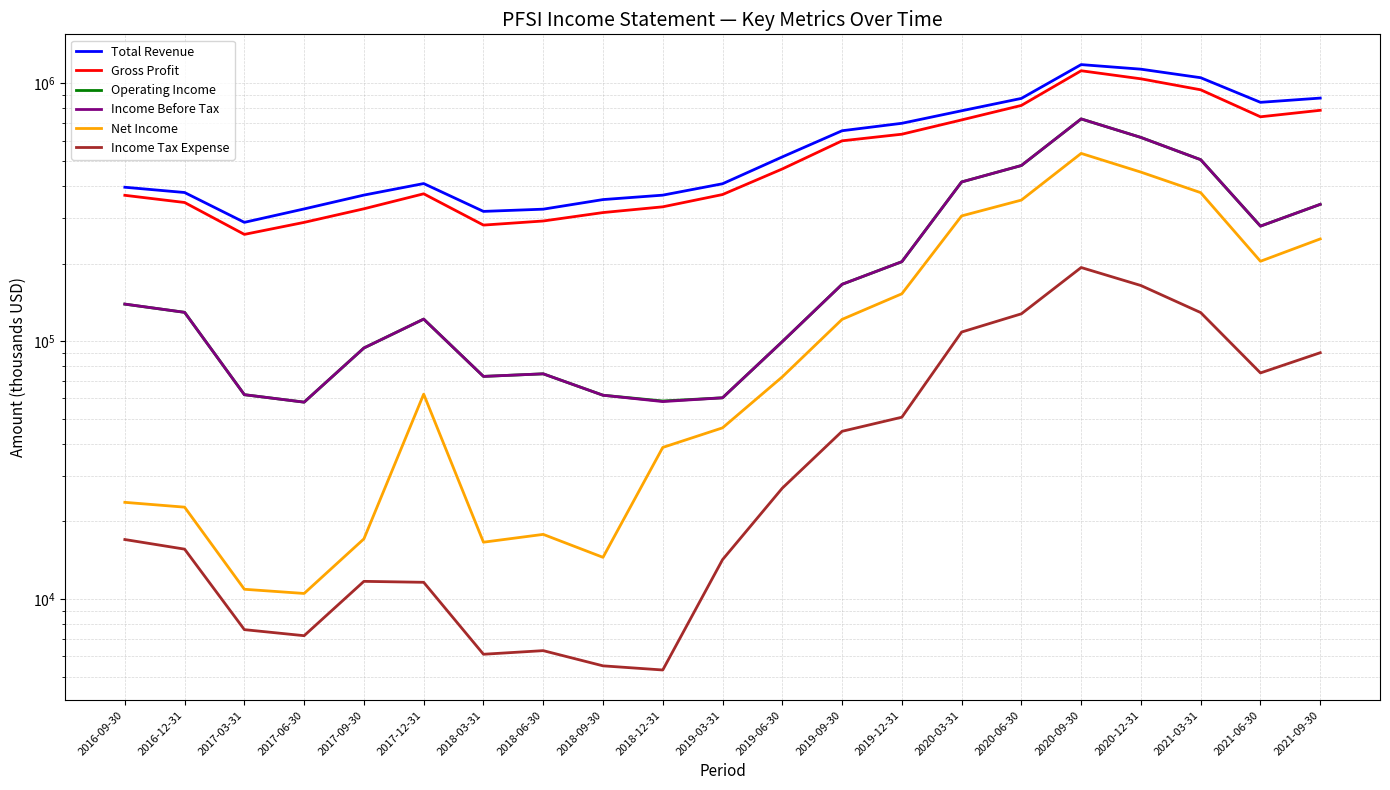

What is the sum of all Operating Income values?

4767500